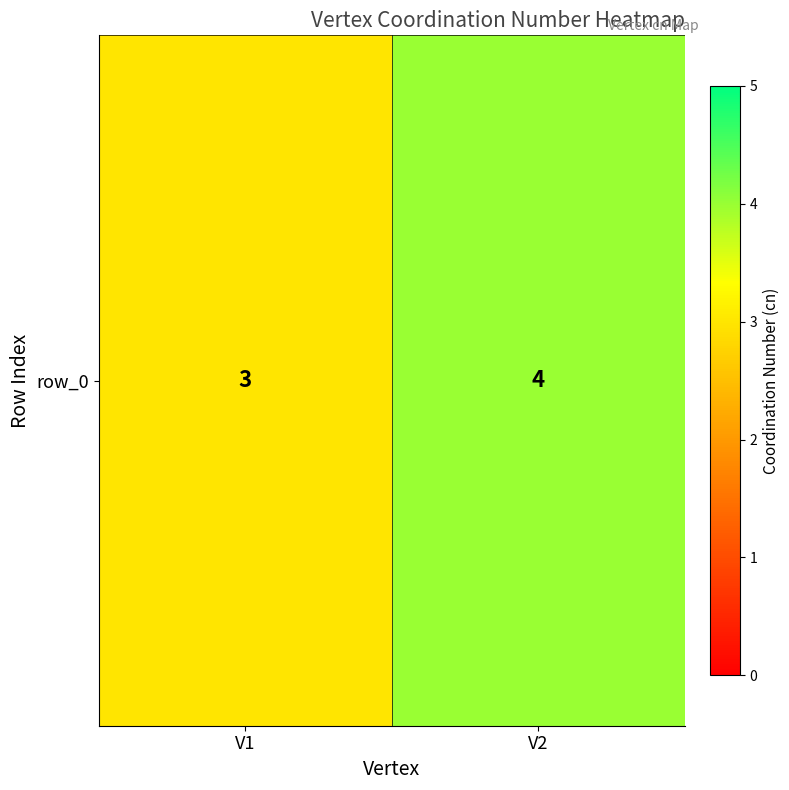

What is the approximate value at V2?

4